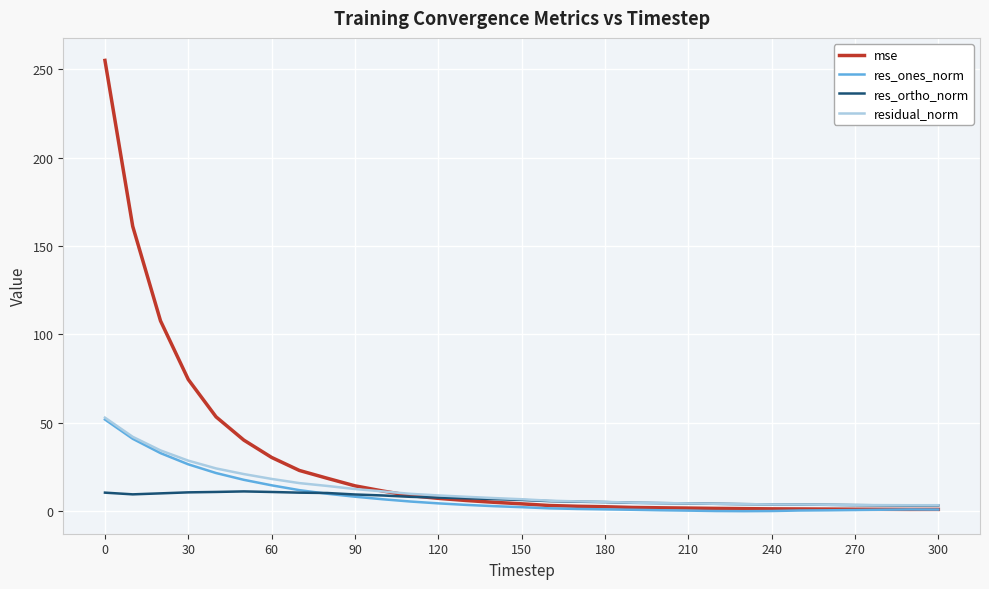

At how many categories does at least one series exceed 146?

2